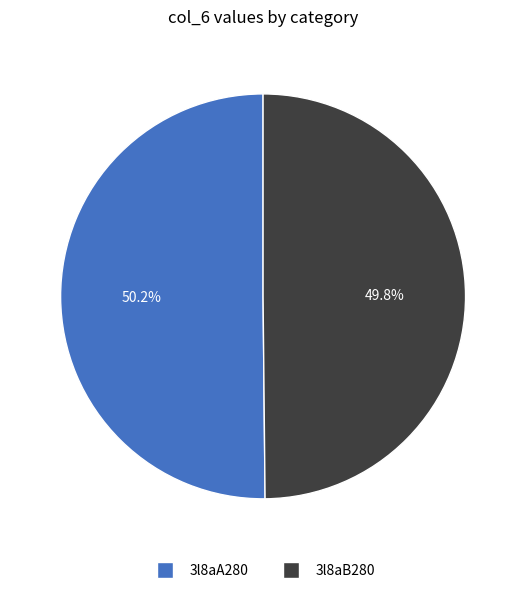

Approximately how many times larger is the value at 3l8aB280 compared to 3l8aA280?

1.0